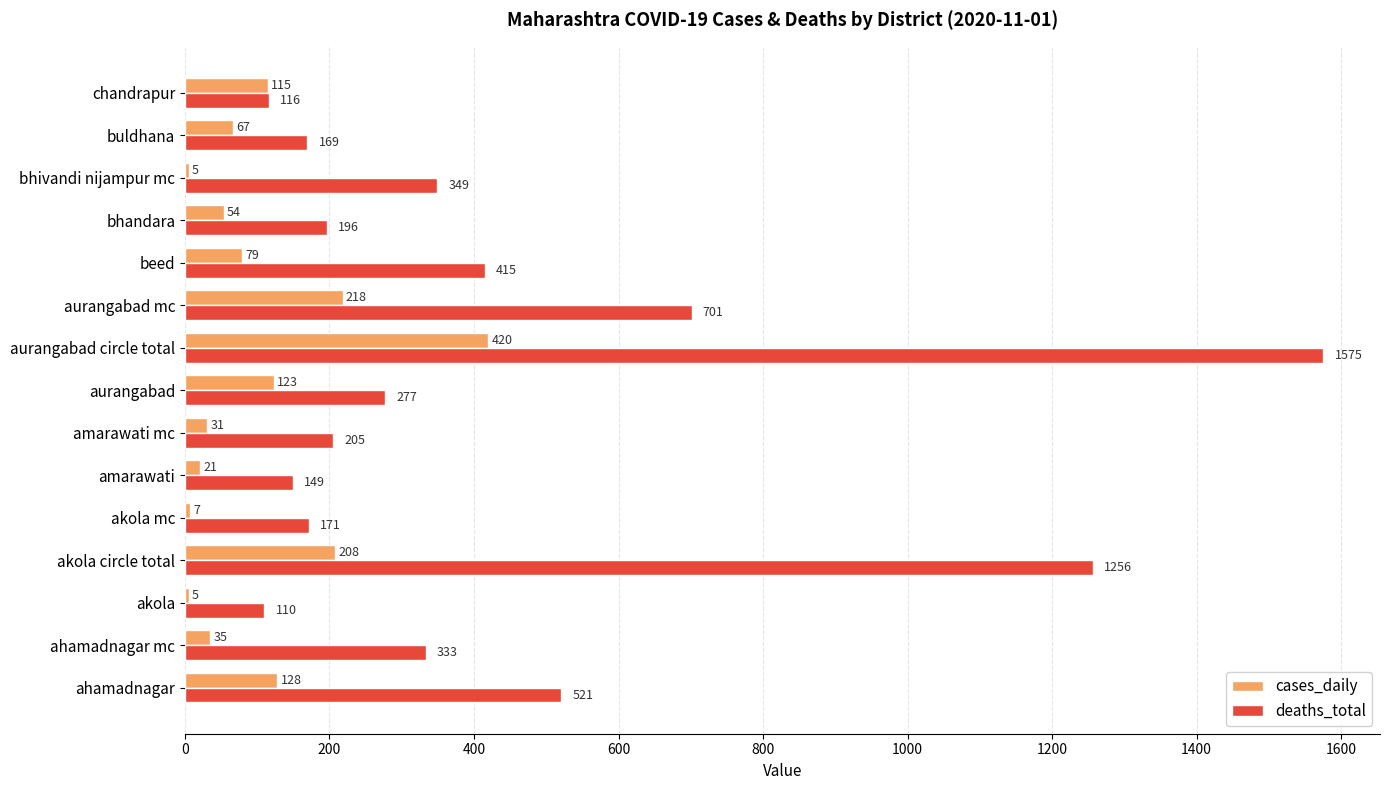

At which category is the sum across all series the highest?

aurangabad circle total